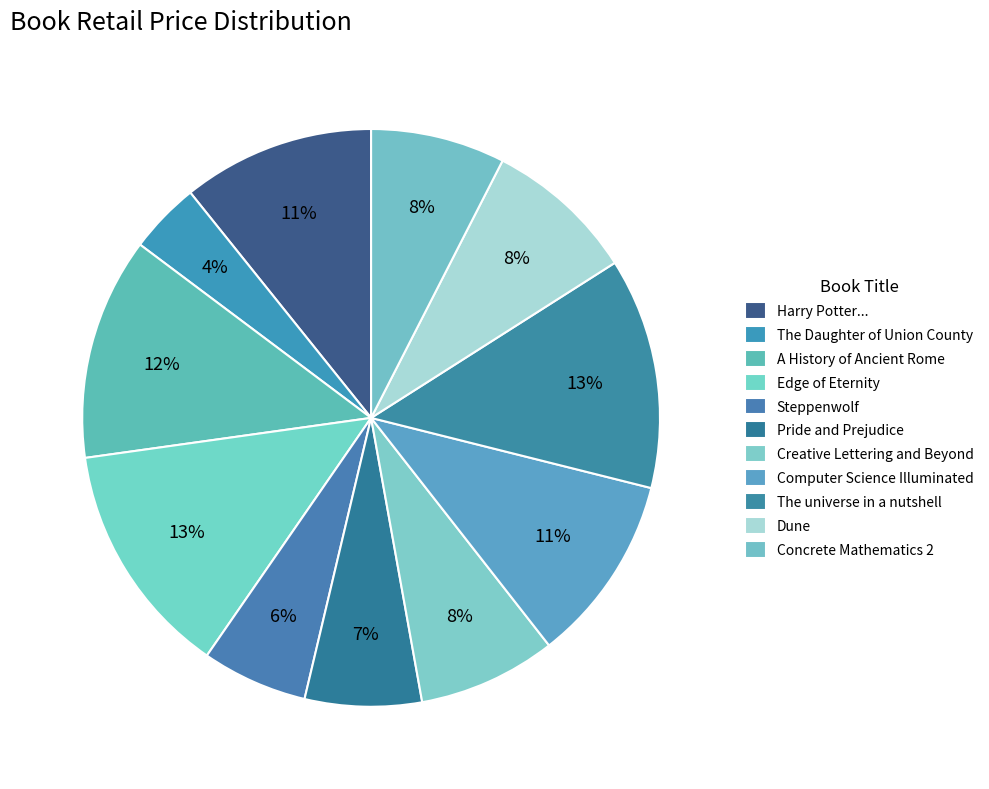

What percentage do Concrete Mathematics 2 and The universe in a nutshell together represent?

20.4%